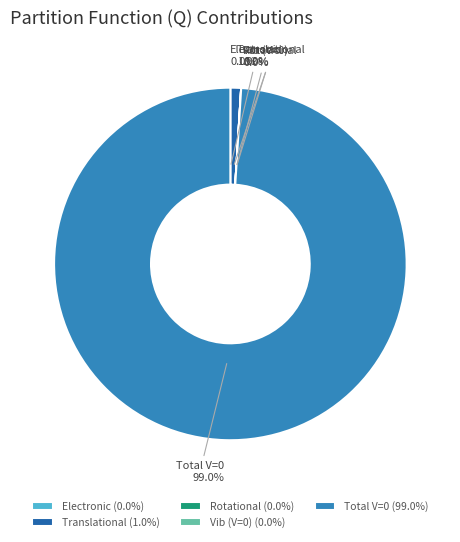

Which category accounts for the majority?

Total V=0